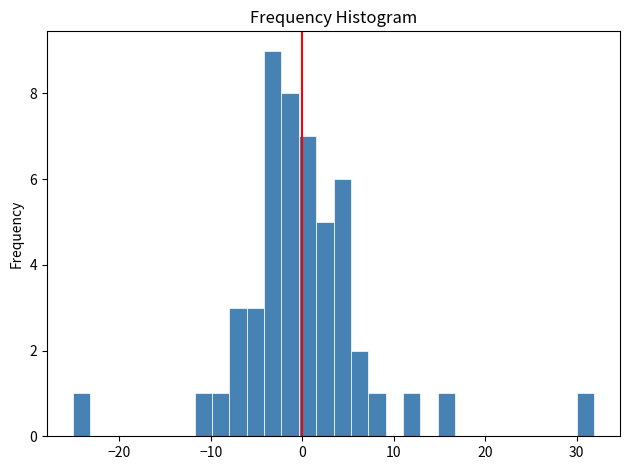

Read against the x-axis, roughly where is the centre of the tallest bar?

-3